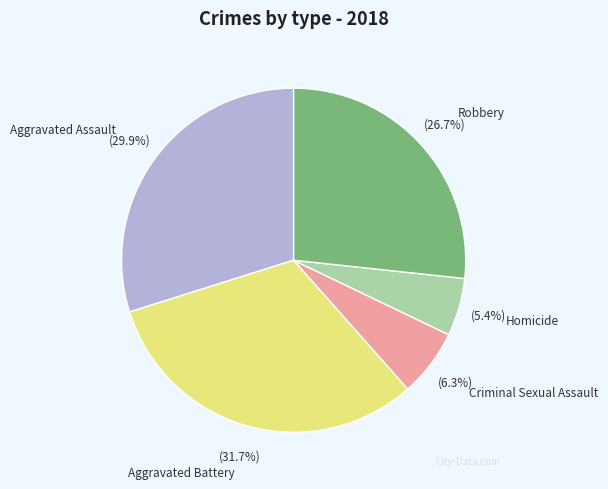

Is there any slice that represents more than half of the pie?

No